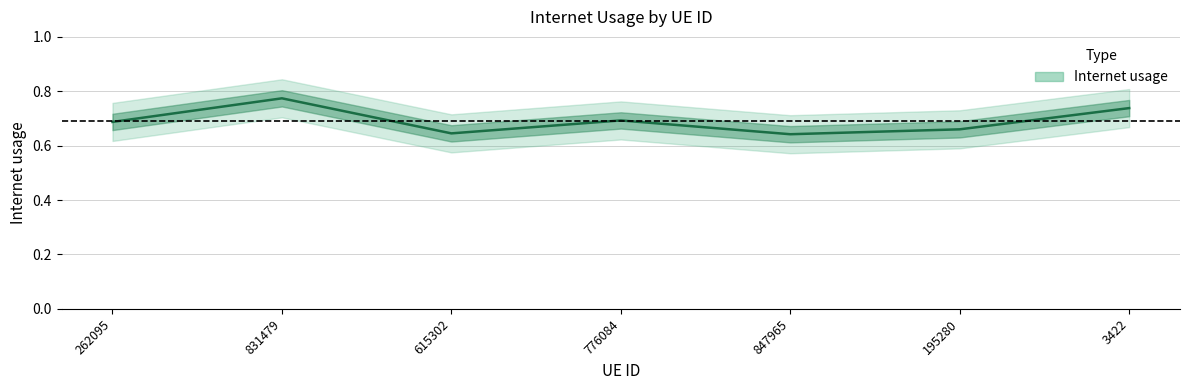

The chart shows a value of 0.8 at 831479. True or false?

True